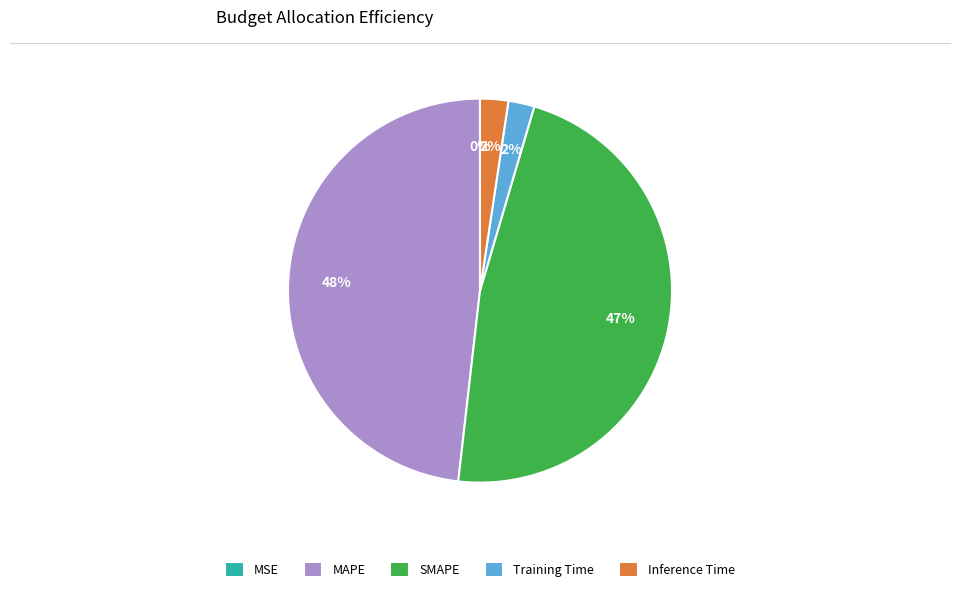

Which slice is the largest?

MAPE